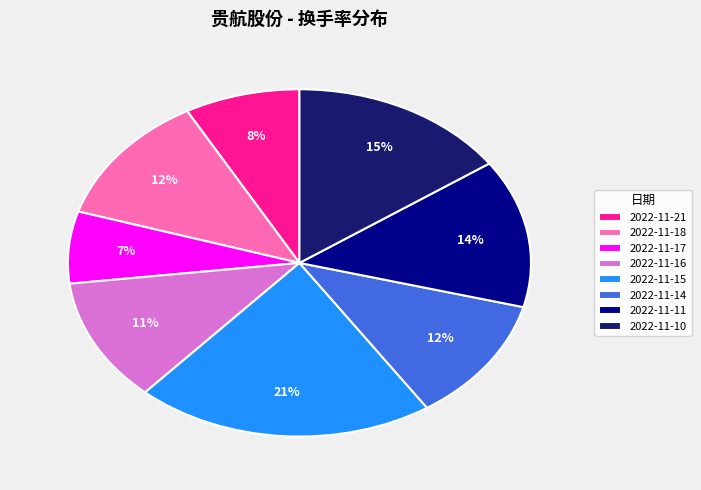

To the nearest percent, what is the difference between the largest and smallest slice percentages?

14%